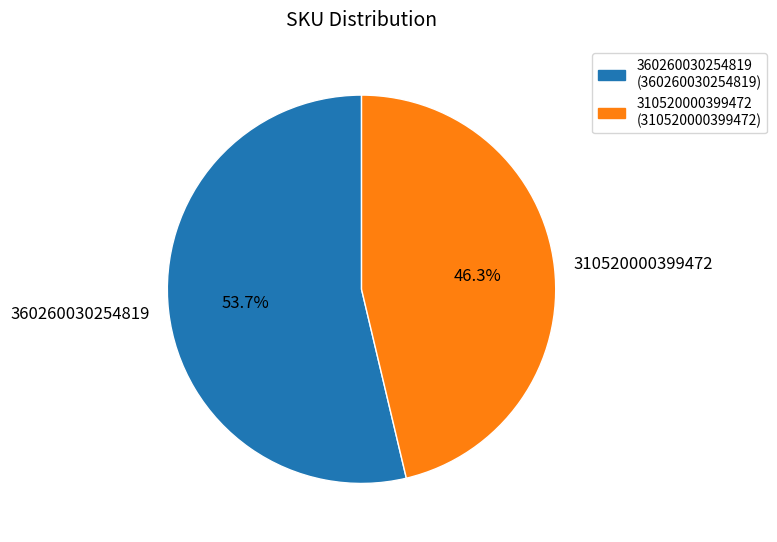

Is there any slice that represents more than half of the pie?

Yes